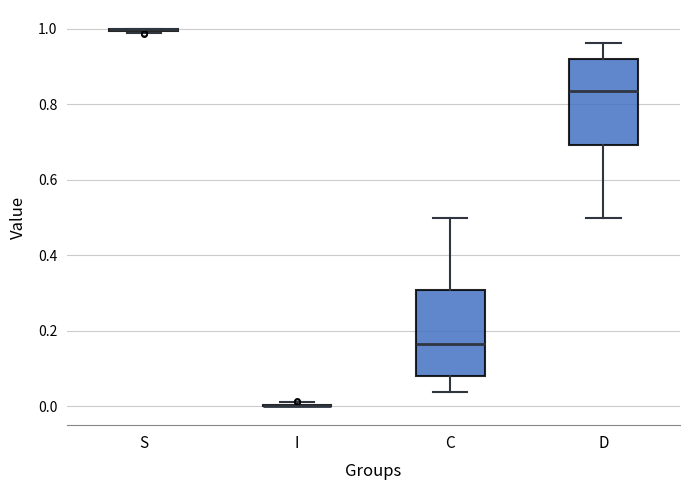

Reading left to right, read every box against the y-axis: the position of its median line, the range the box covers, and the ends of its whiskers. The values are not printed on the chart, so give them approximately, as read against the axis.

S: box collapsed to a line at 1.00, whiskers 0.98 to 1.00
I: box collapsed to a line at 0.00, whiskers 0.00 to 0.02
C: median 0.16, box 0.08 to 0.30, whiskers 0.04 to 0.50
D: median 0.84, box 0.70 to 0.92, whiskers 0.50 to 0.96